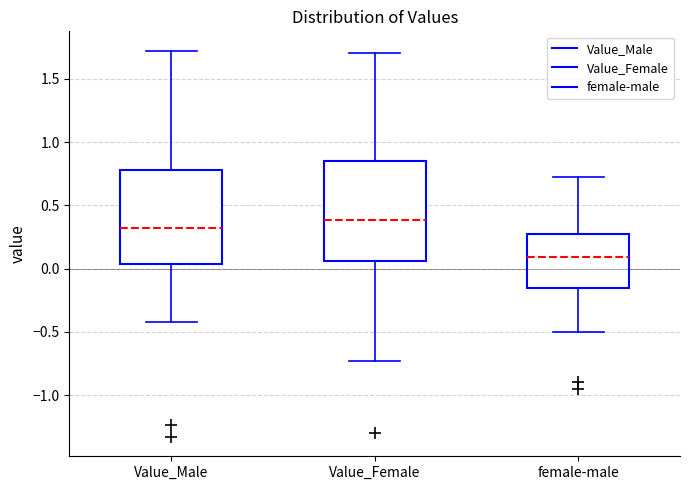

Reading left to right, transcribe this box plot: for each box, give where its median line is, the range the box spans, and where its two whiskers end, as read against the y-axis. The values are not printed on the chart, so give them approximately, as read against the axis.

Value_Male: median 0.30, box 0.05 to 0.80, whiskers -0.45 to 1.70
Value_Female: median 0.40, box 0.05 to 0.85, whiskers -0.75 to 1.70
female-male: median 0.10, box -0.15 to 0.30, whiskers -0.50 to 0.70